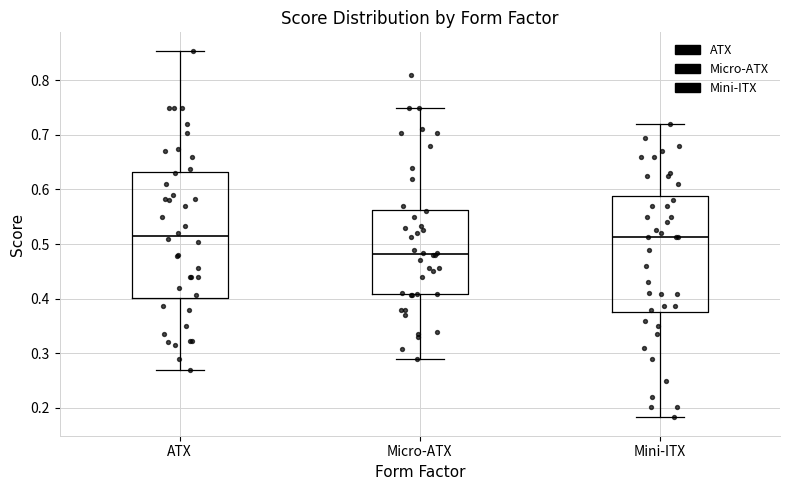

Which box is the tallest, from its lower edge to its upper edge?

ATX